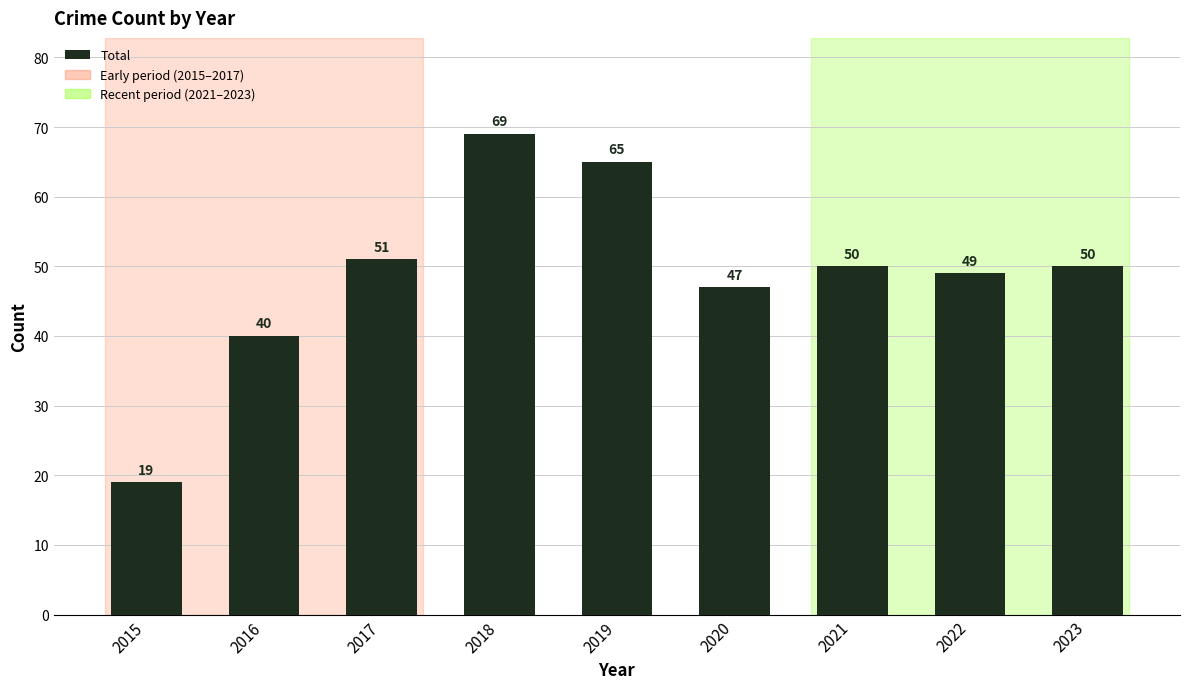

At which category does the chart reach its minimum across all series?

2015